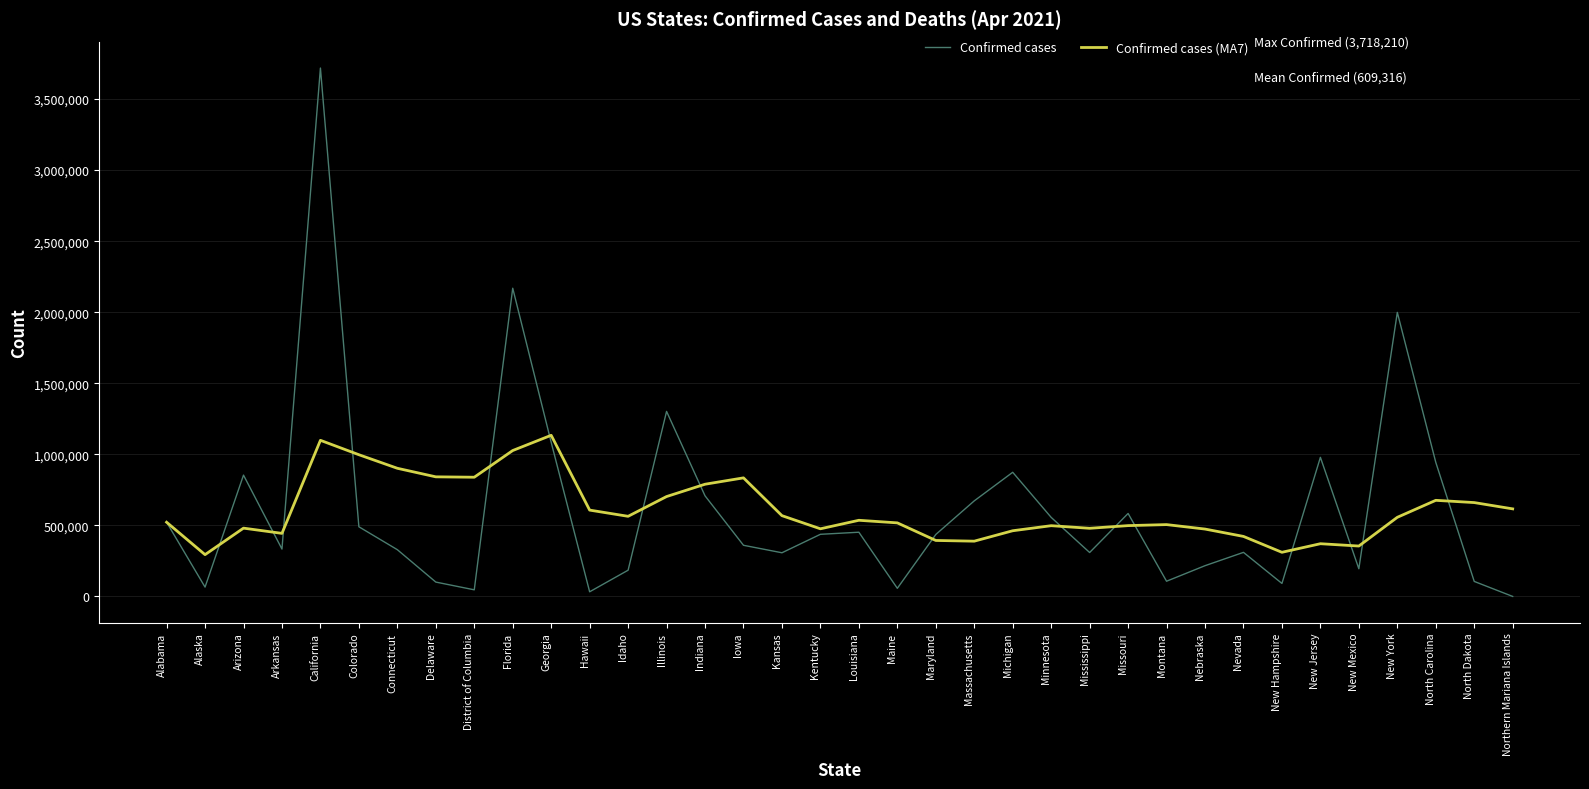

What position from the left is Minnesota?

24